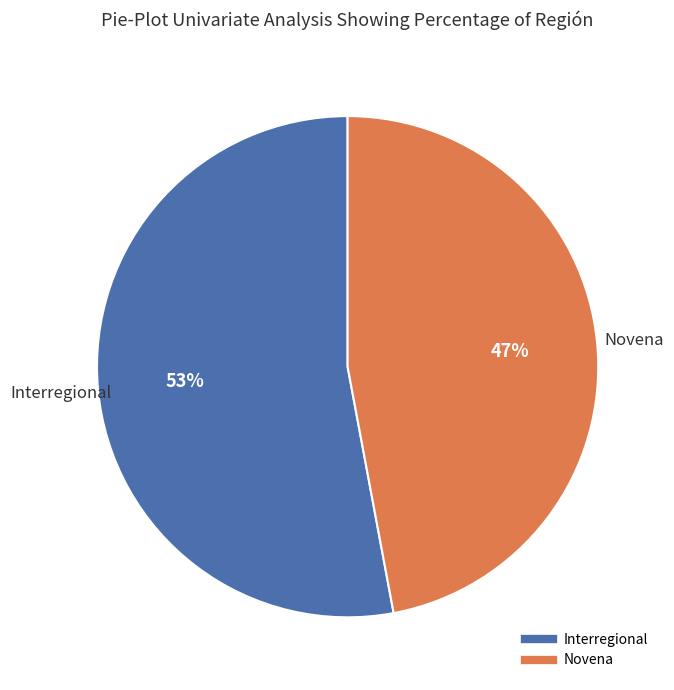

How many slices are in this pie chart?

2